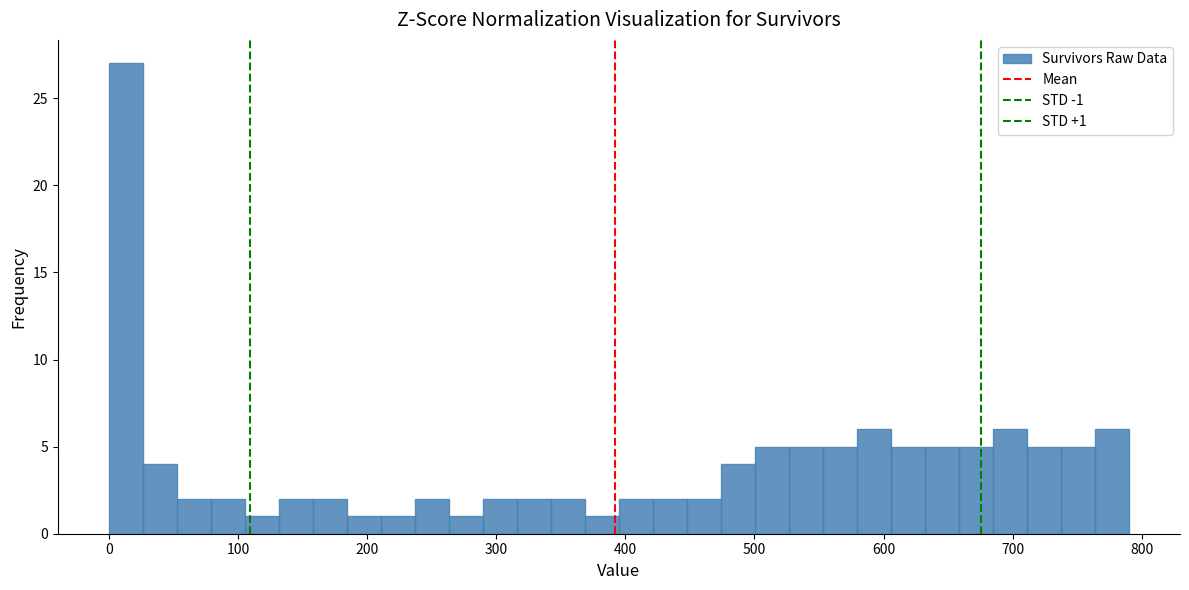

Around what value on the x-axis is the tallest bar? Give the approximate position of its centre, as read against the axis.

10